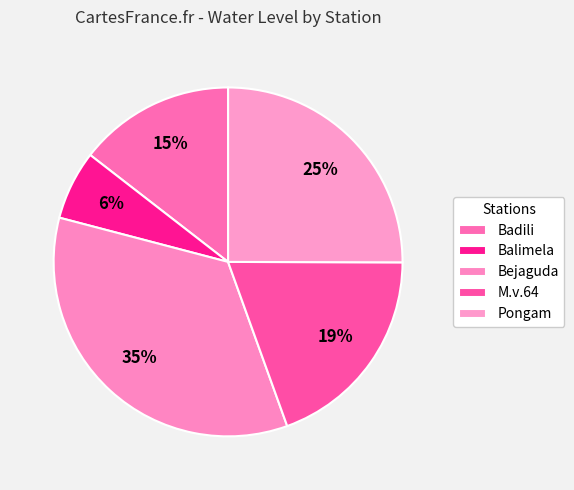

Between Pongam and Bejaguda, which is larger?

Bejaguda